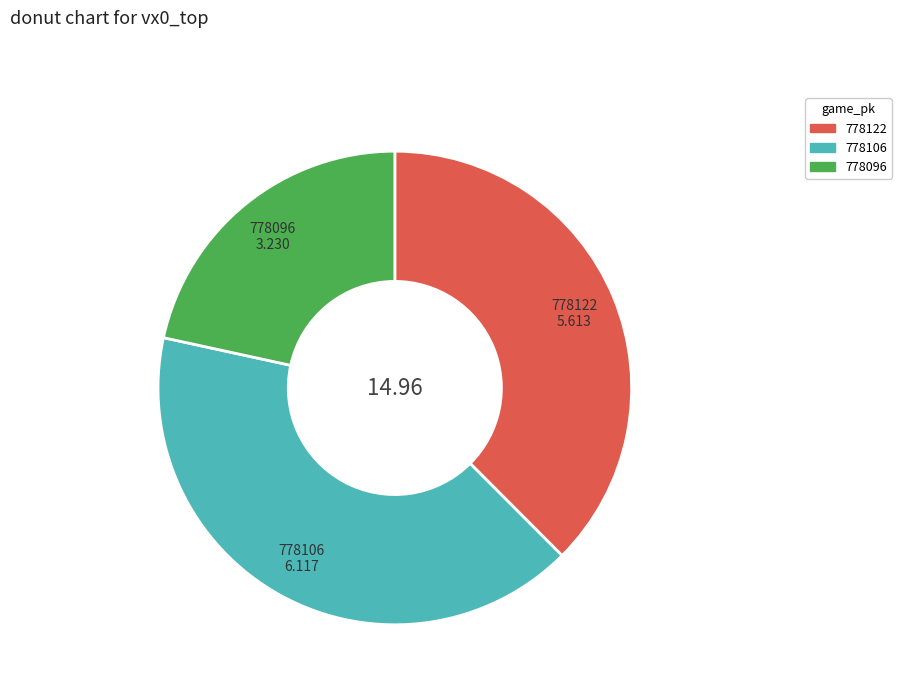

True or false: 778122 accounts for 49% of the total.

False